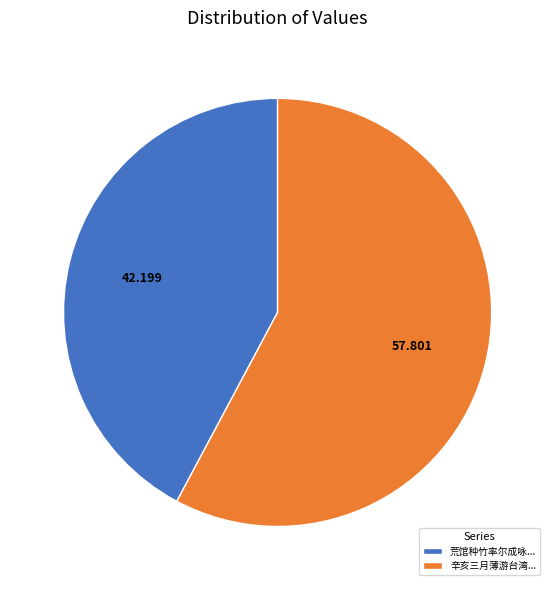

What is the largest slice in the pie chart?

辛亥三月薄游台湾...